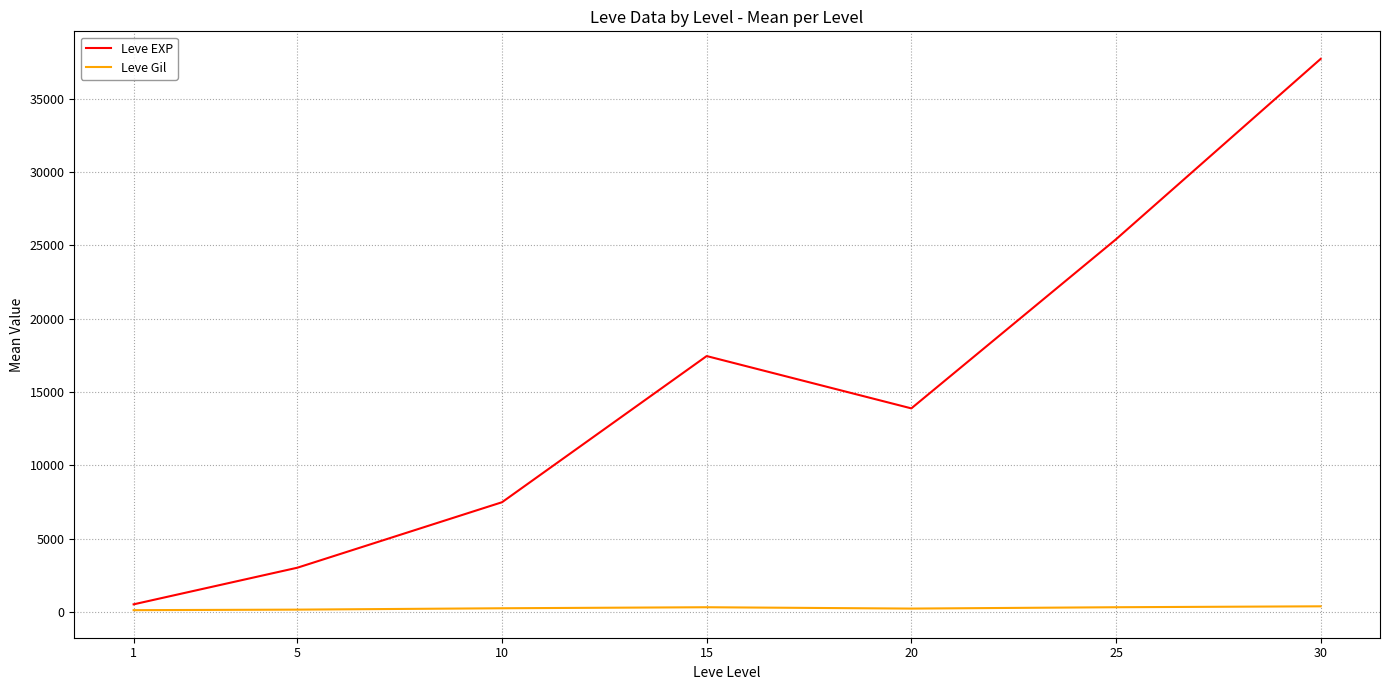

The value of Leve EXP at 15 is 17445.0. True or false?

True